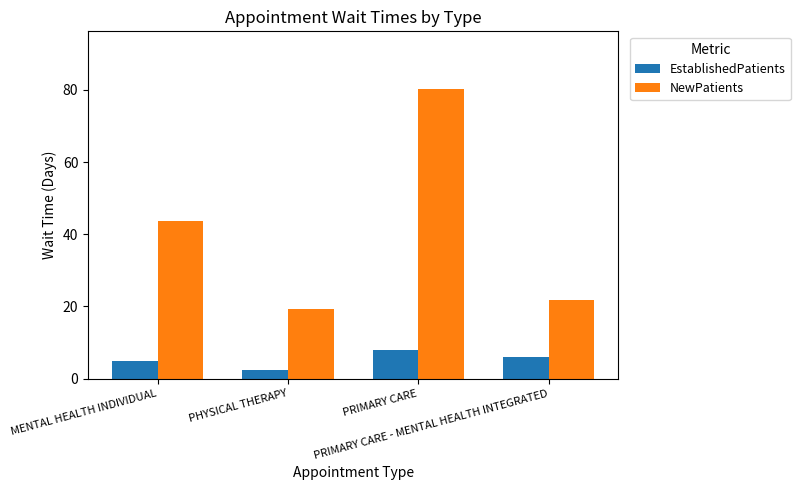

What is the sum of all EstablishedPatients values?

21.1